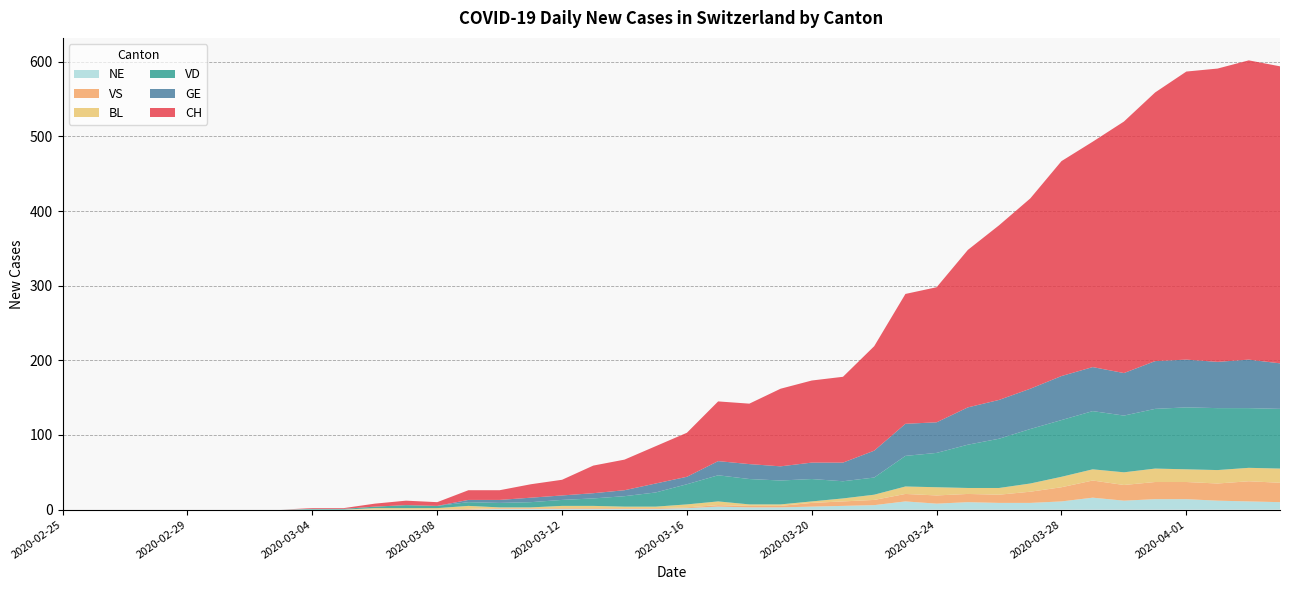

Reading left to right, transcribe all the data shown in this chart.

CH: 0	0	0	0	0	0	0	0	1	1	4	6	5	13	13	18	21	37	41	50	59	80	81	104	110	115	140	174	181	211	234	255	288	302	337	360	386	393	401	398
GE: 0	0	0	0	0	0	0	0	0	0	0	0	0	3	4	6	6	7	8	12	10	19	20	19	22	25	36	43	41	50	52	54	59	59	57	64	64	62	65	61
VD: 0	0	0	0	0	0	0	0	1	1	2	4	3	5	6	7	8	10	14	19	27	35	34	32	30	23	23	41	46	58	66	73	76	78	76	80	83	83	80	80
BL: 0	0	0	0	0	0	0	0	0	0	2	2	2	4	1	1	3	3	2	2	4	5	2	2	2	4	7	10	11	8	9	11	14	15	17	18	17	18	18	19
VS: 0	0	0	0	0	0	0	0	0	0	0	0	0	1	1	1	1	1	1	1	1	2	2	2	5	6	7	10	11	11	11	15	19	23	21	23	23	23	27	26
NE: 0	0	0	0	0	0	0	0	0	0	0	0	0	0	1	1	1	1	1	1	2	4	3	3	4	5	6	11	8	10	9	9	11	16	12	14	14	12	11	10